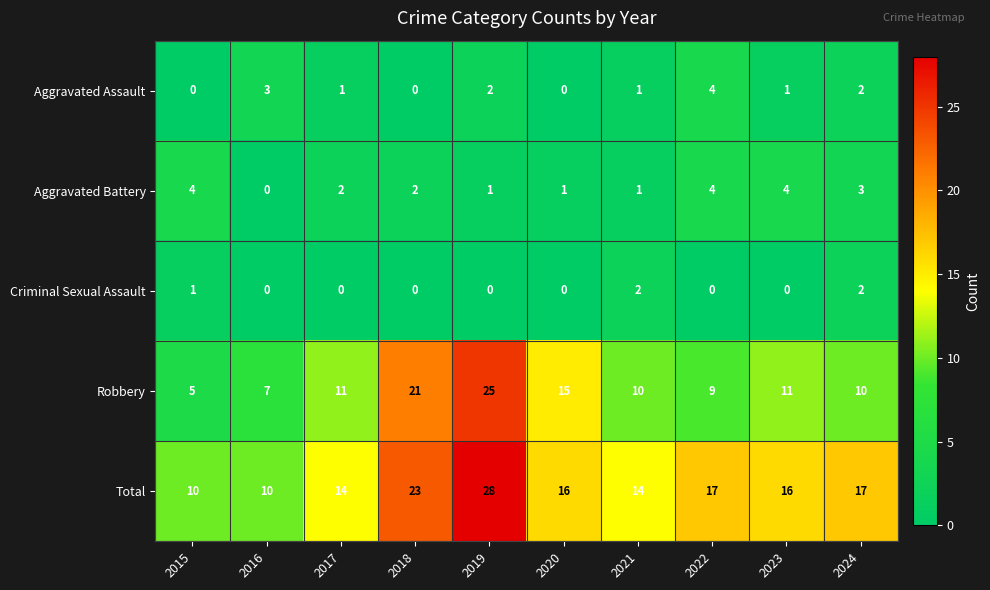

The Aggravated Battery series shows 2 at 2015. True or false?

False